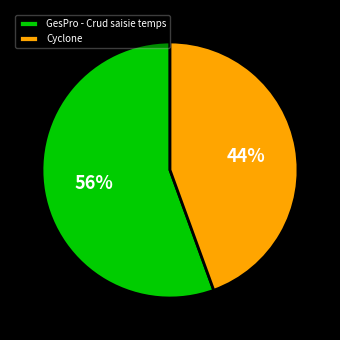

Which slice is the largest?

GesPro - Crud saisie temps